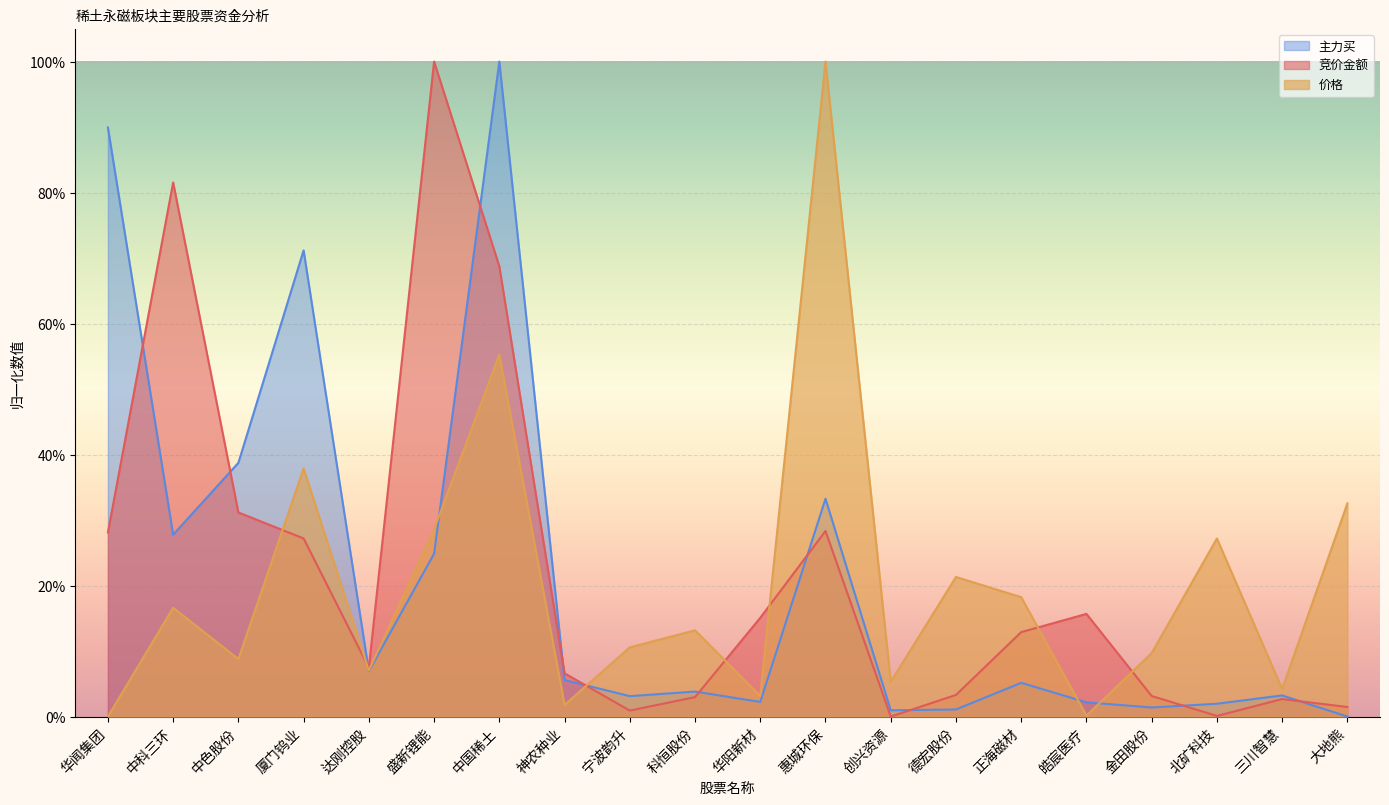

True or false: 竞价金额 and 价格 intersect in this chart.

True